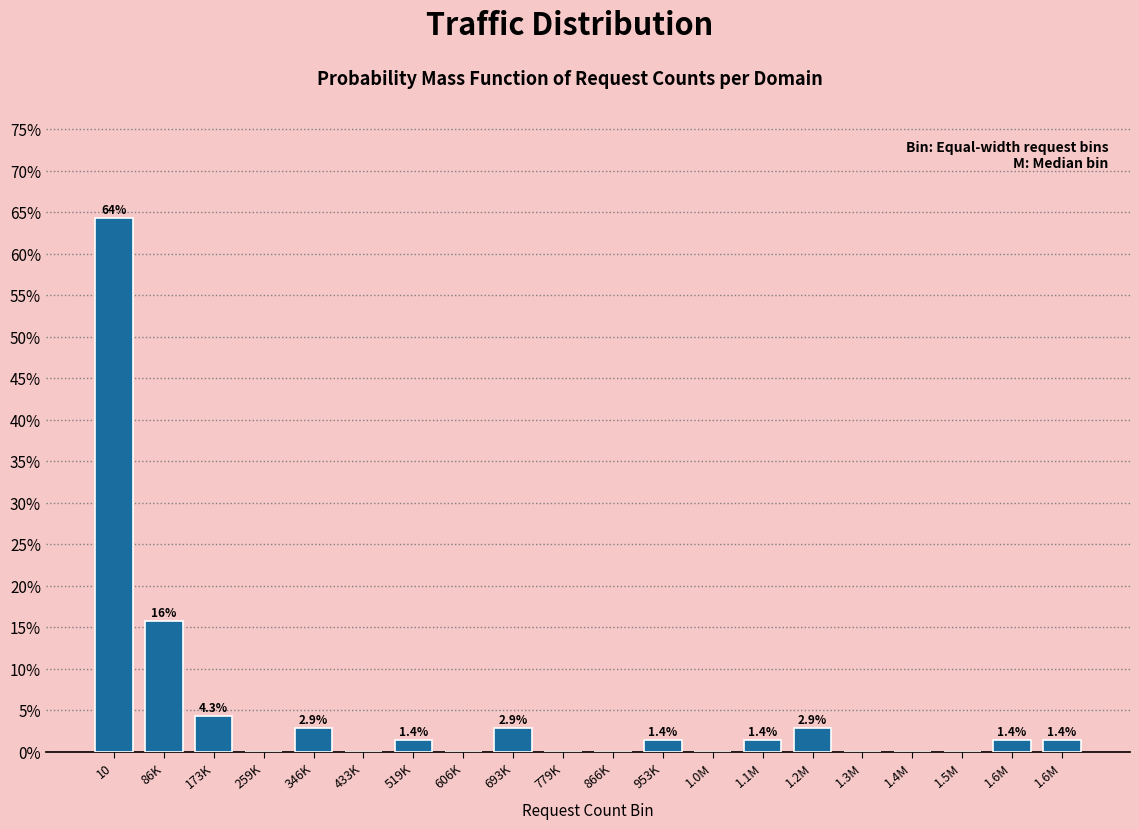

How many data points does each series have?

20